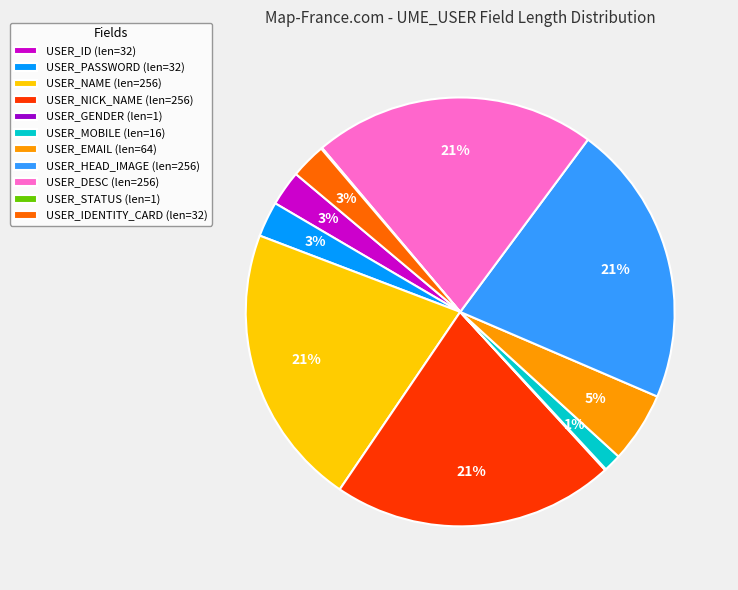

To the nearest percent, what portion does USER_MOBILE (len=16) represent?

1%